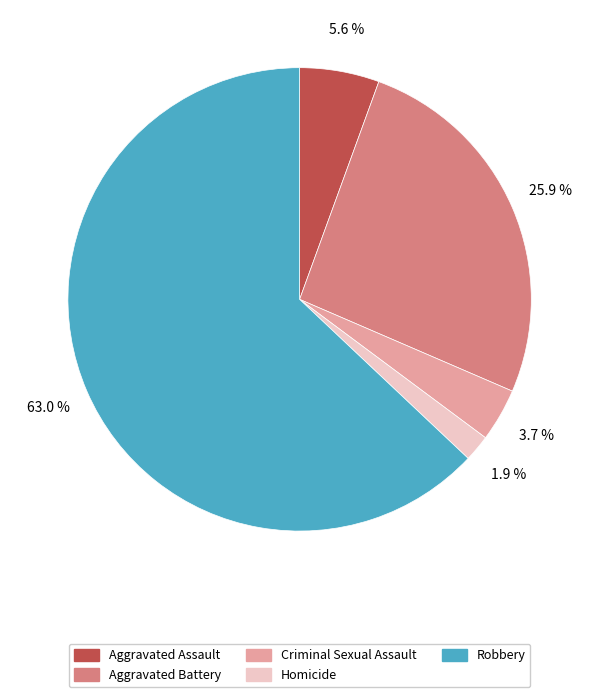

Rank the categories by value from lowest to highest.

Homicide, Criminal Sexual Assault, Aggravated Assault, Aggravated Battery, Robbery